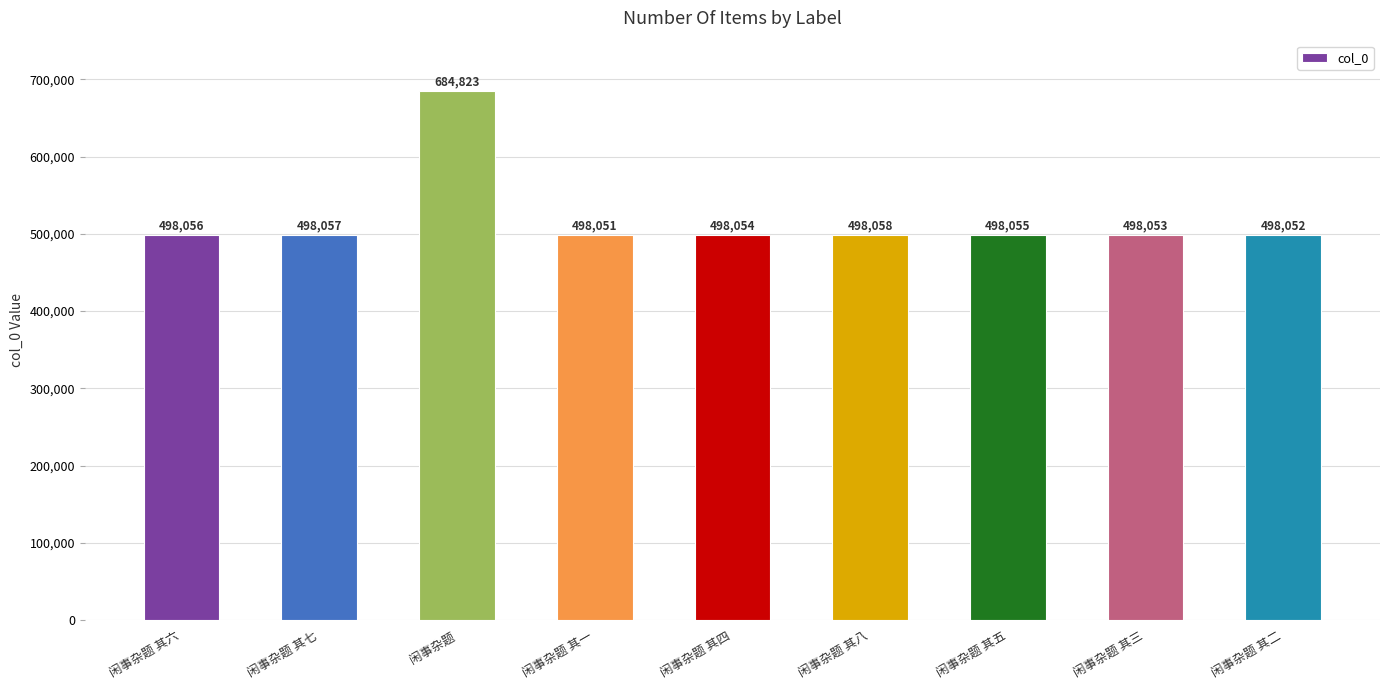

Reading left to right, what are all the values shown in this chart?

498056	498057	684823	498051	498054	498058	498055	498053	498052